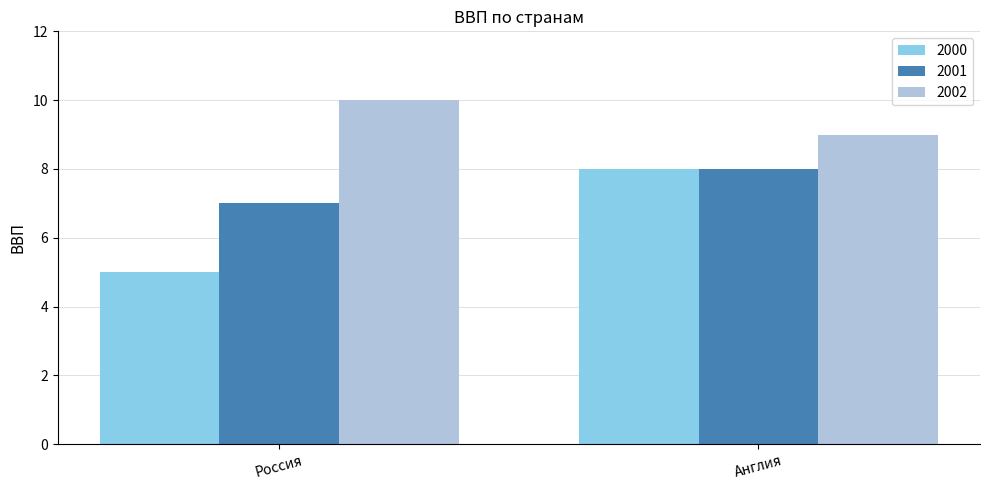

Which series has the largest range (max minus min)?

2000